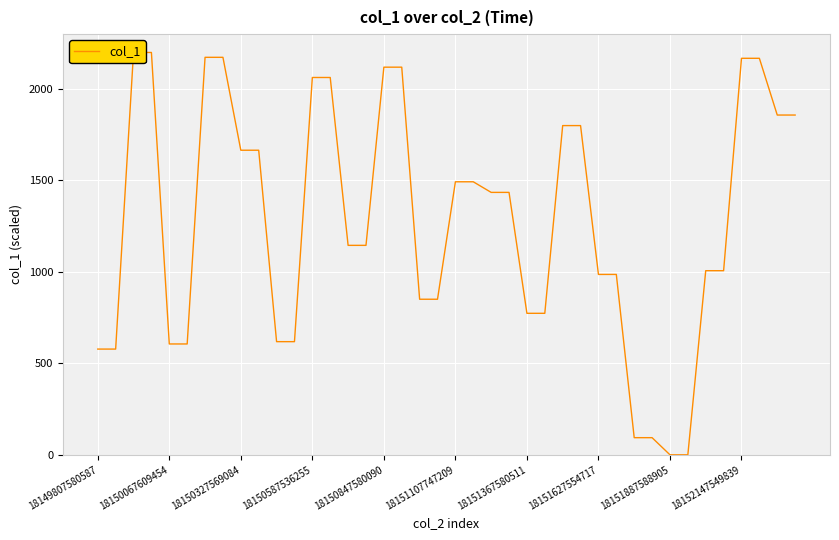

The chart shows a value of 1268.8 at 13. True or false?

False